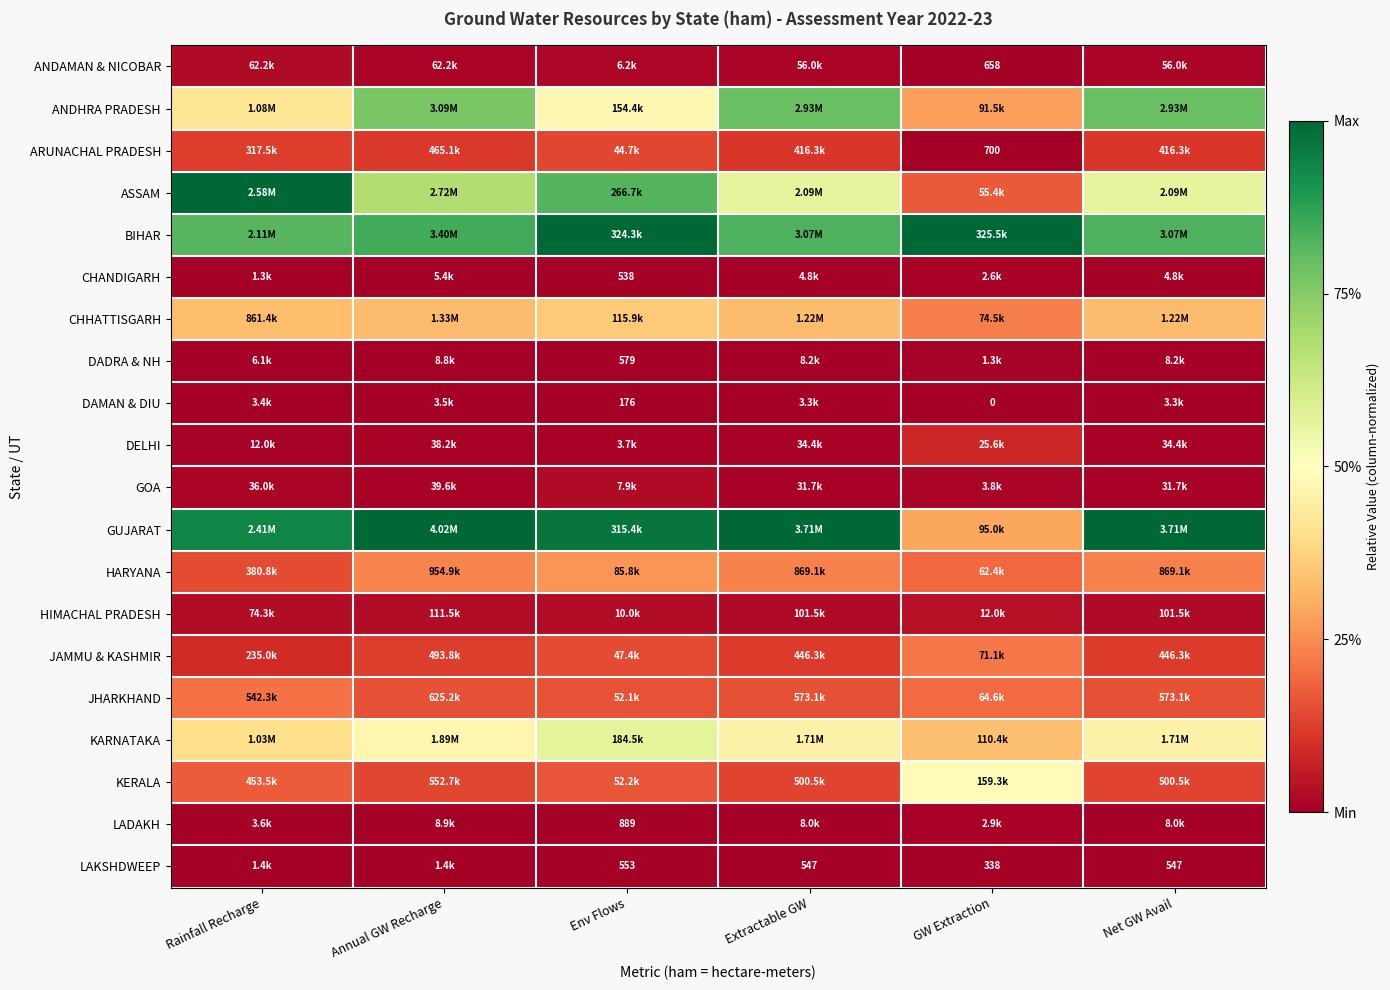

At Rainfall Recharge, list the series in order from smallest to largest.

CHANDIGARH, LAKSHDWEEP, DAMAN & DIU, LADAKH, DADRA & NH, DELHI, GOA, ANDAMAN & NICOBAR, HIMACHAL PRADESH, JAMMU & KASHMIR, ARUNACHAL PRADESH, HARYANA, KERALA, JHARKHAND, CHHATTISGARH, KARNATAKA, ANDHRA PRADESH, BIHAR, GUJARAT, ASSAM